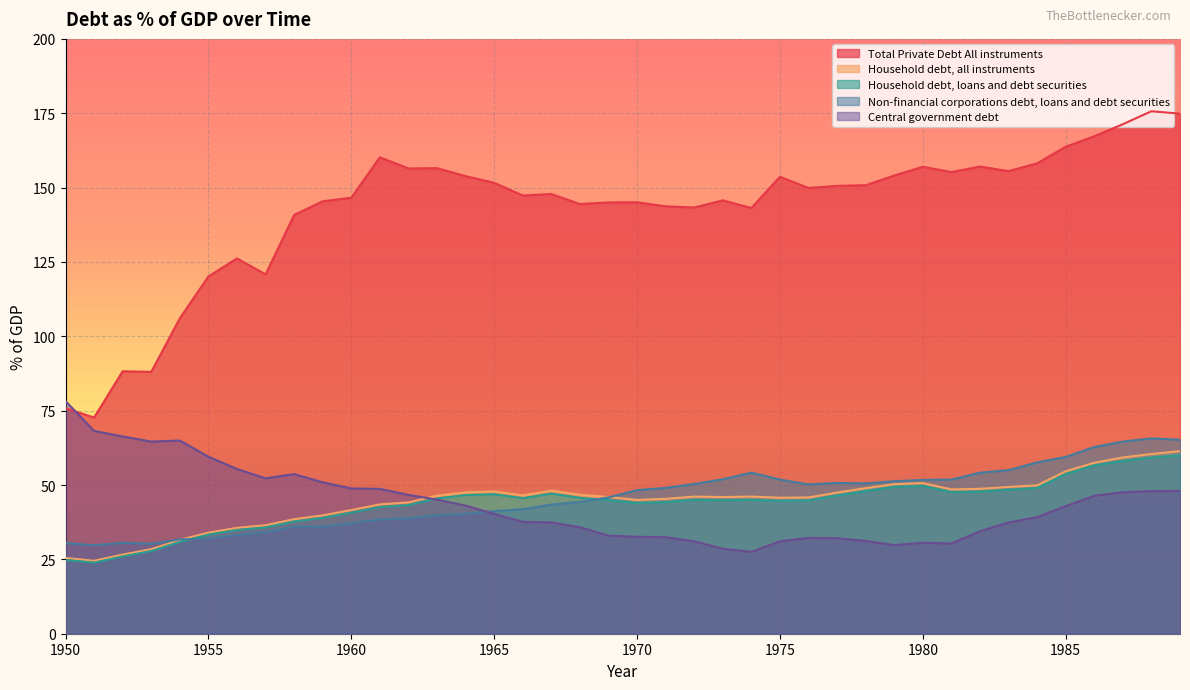

What is the difference between the maximum and minimum values in the Non-financial corporations debt, loans and debt securities series?

35.9